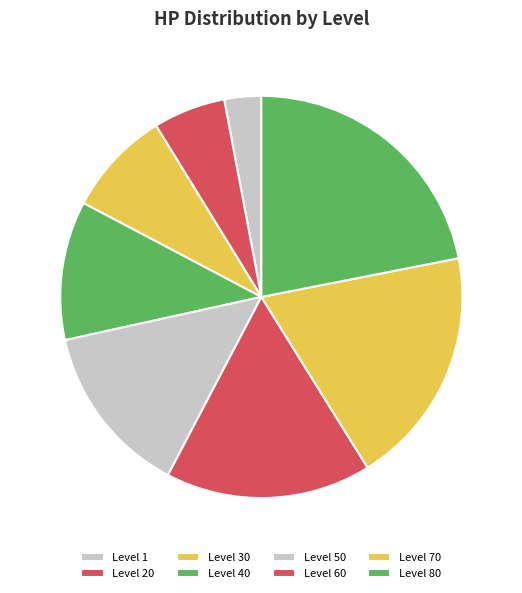

Rank the categories by value from lowest to highest.

Level 1, Level 20, Level 30, Level 40, Level 50, Level 60, Level 70, Level 80